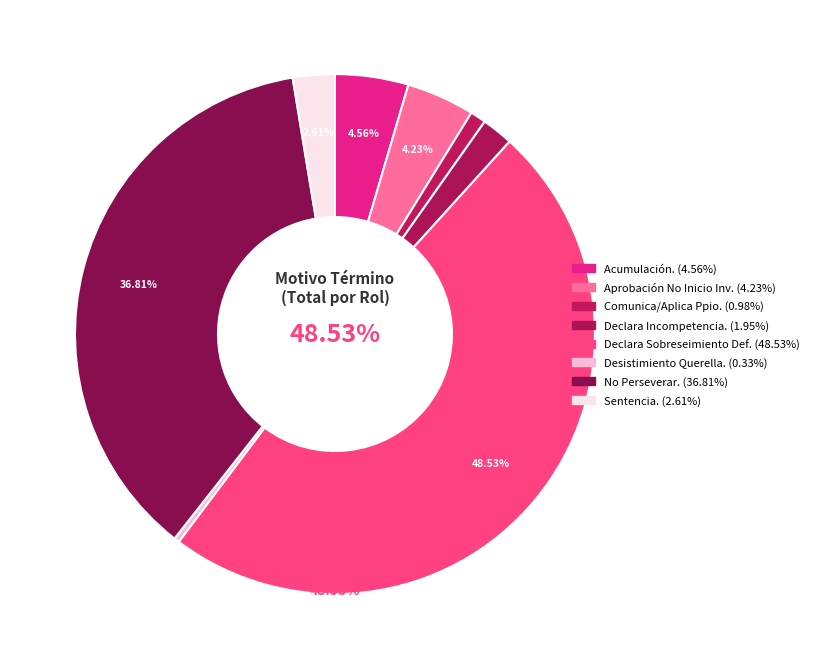

Count the number of slices in the pie.

8